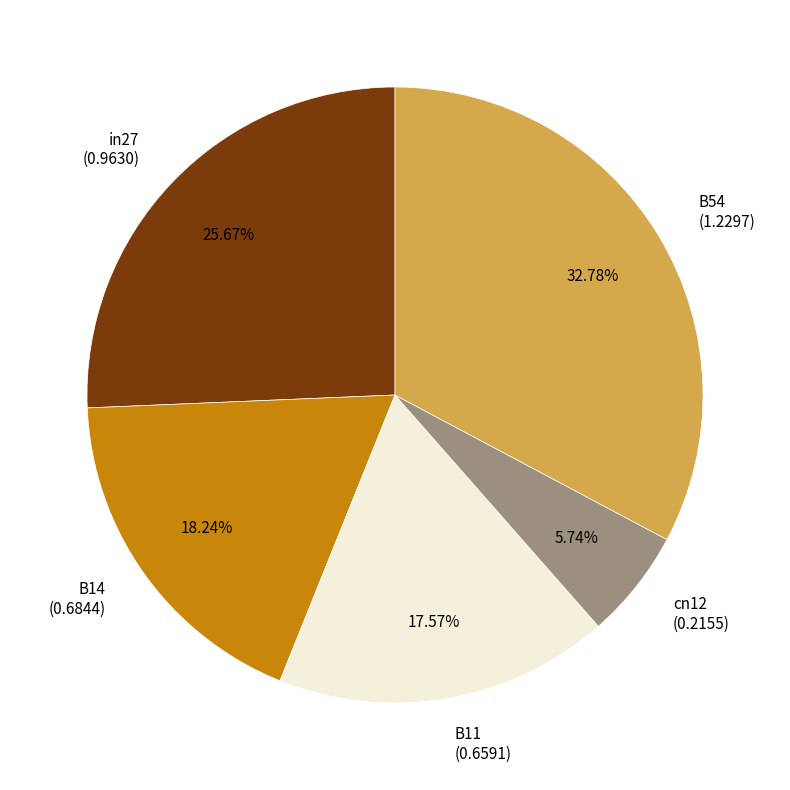

How many segments does this pie chart have?

5